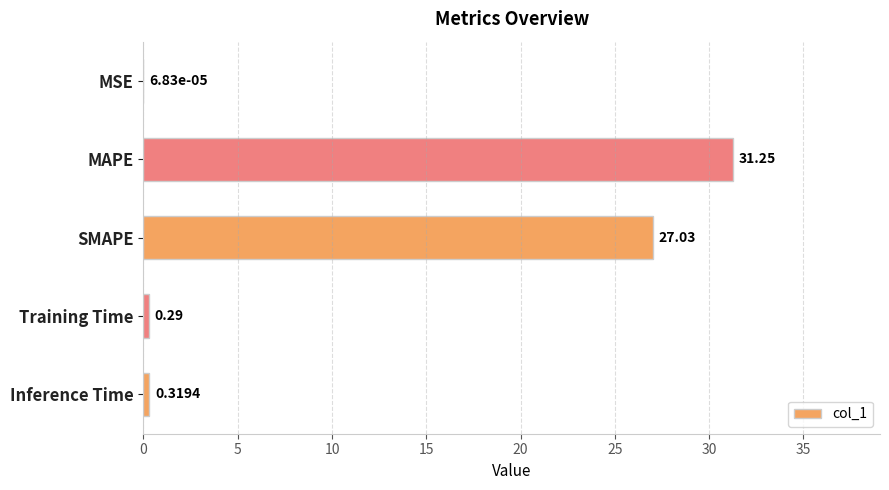

What is the sum of all values?

58.9